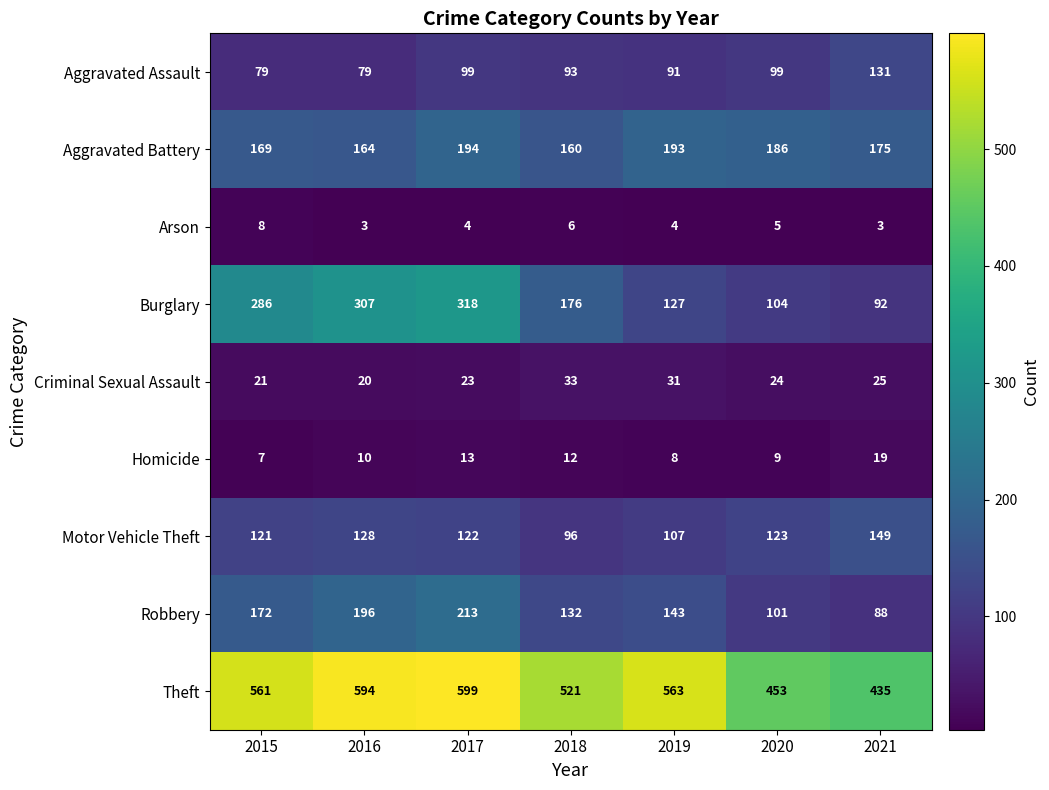

How many series are shown in this chart?

9